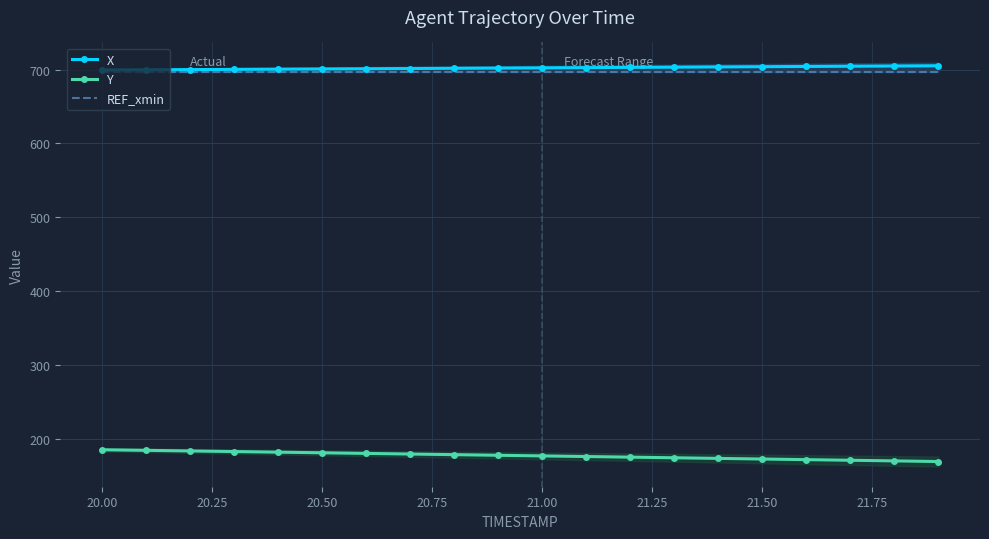

Which series has the largest range (max minus min)?

Y